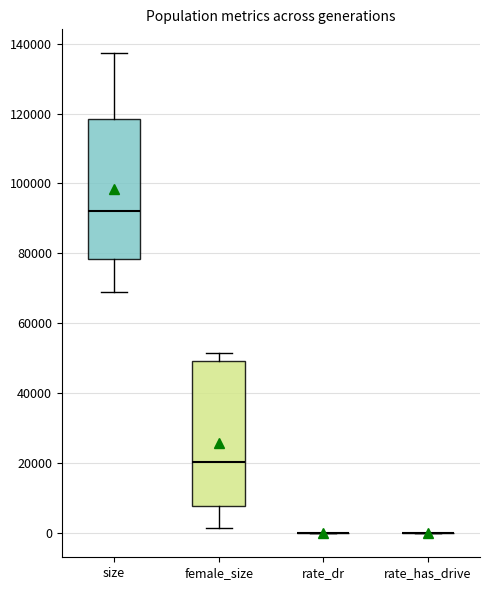

Reading left to right, transcribe this box plot: for each box, give where its median line is, the range the box spans, and where its two whiskers end, as read against the y-axis. The values are not printed on the chart, so give them approximately, as read against the axis.

size: median 92000, box 78000 to 118000, whiskers 68000 to 138000
female_size: median 20000, box 8000 to 50000, whiskers 2000 to 52000
rate_dr: box collapsed to a line at 0, whiskers 0 to 0
rate_has_drive: box collapsed to a line at 0, whiskers 0 to 0